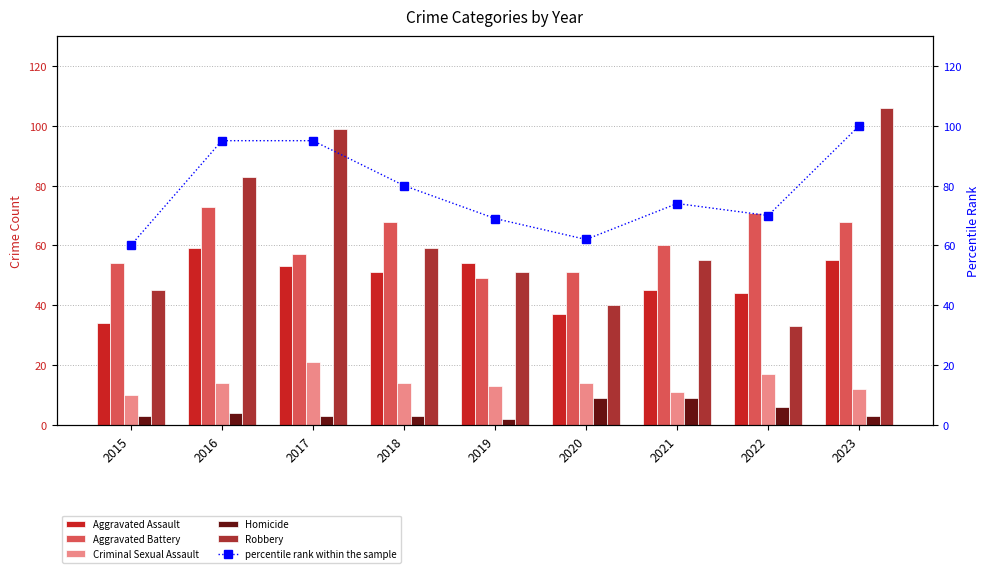

At which category is the sum across all series the highest?

2023